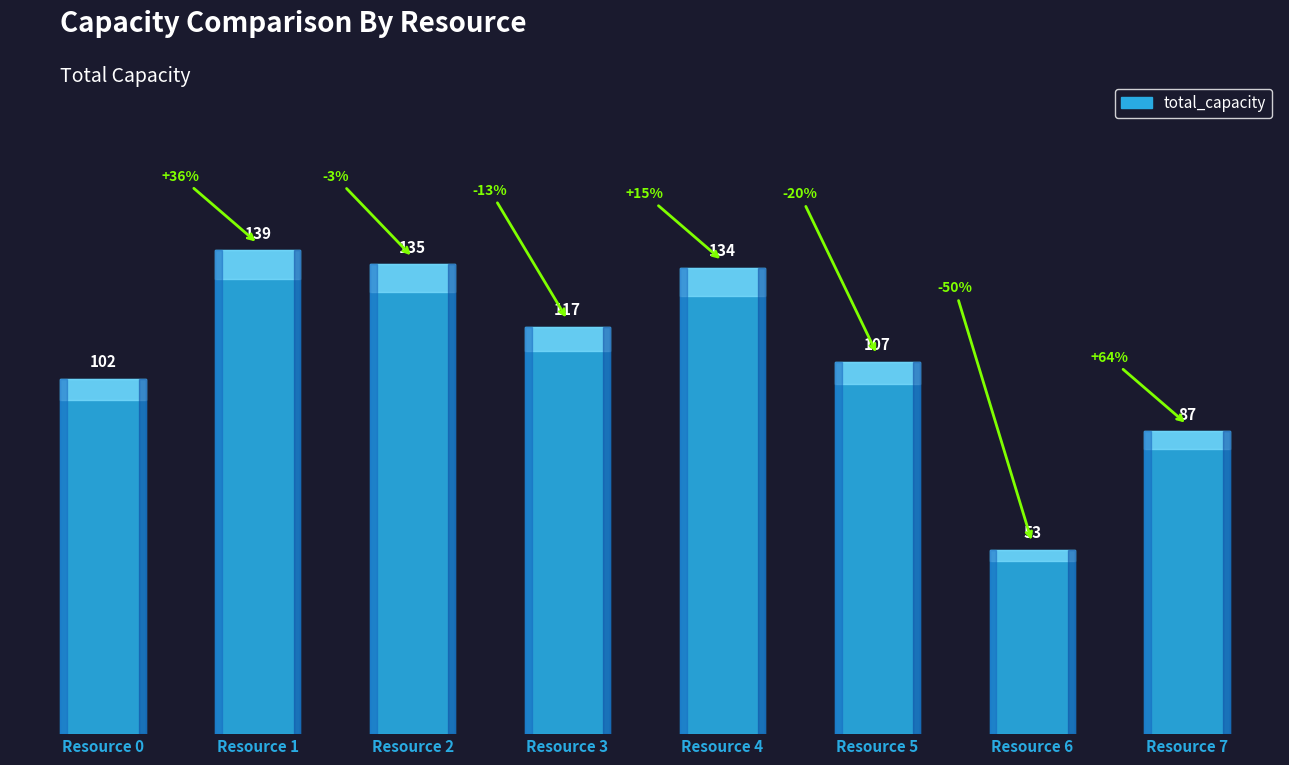

Rank the categories by value from lowest to highest.

Resource 6, Resource 7, Resource 0, Resource 5, Resource 3, Resource 4, Resource 2, Resource 1